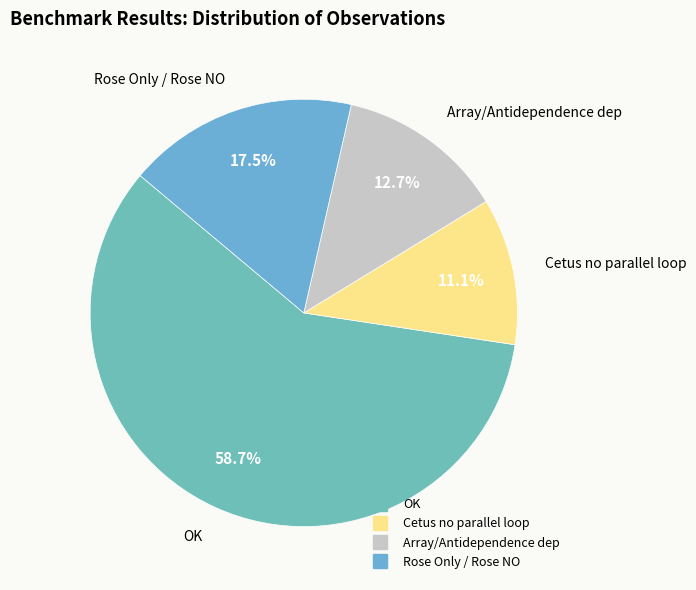

How many slices are in this pie chart?

4